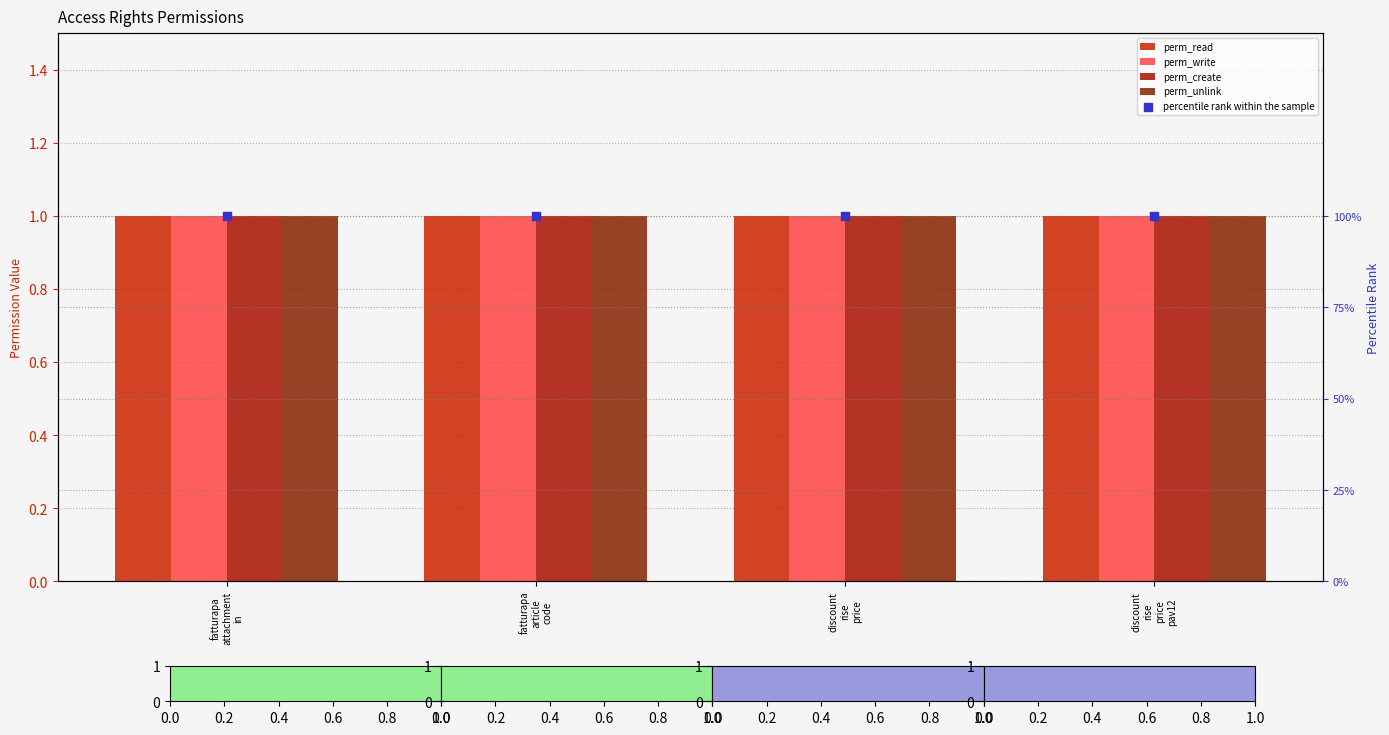

What is the total value across all series at fatturapa
article
code?

104